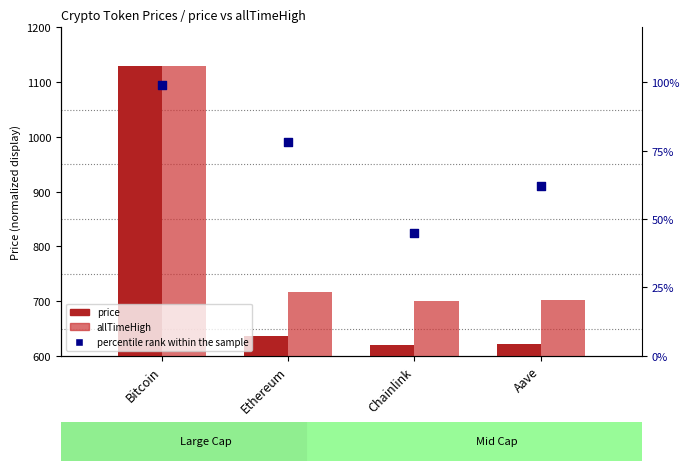

What is the total value across all series at Ethereum?

1431.2